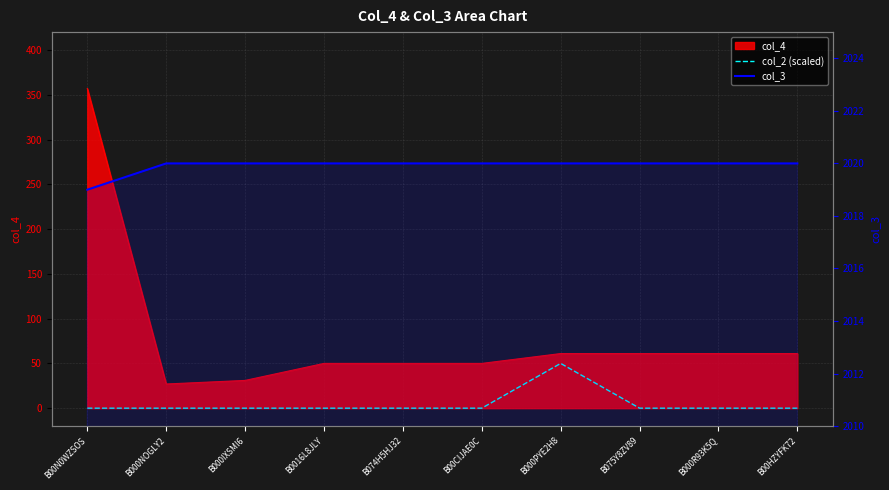

True or false: col_2 (scaled) and col_3 intersect in this chart.

False